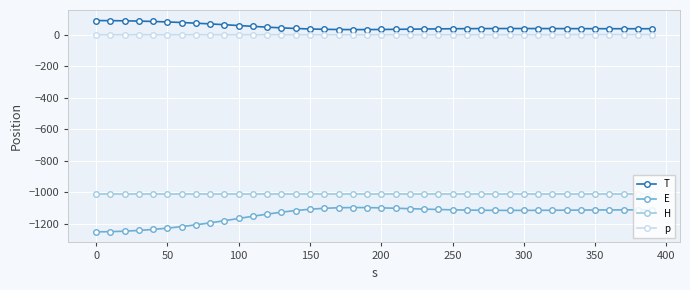

Rank the series by their maximum value, from highest to lowest.

T, p, H, E